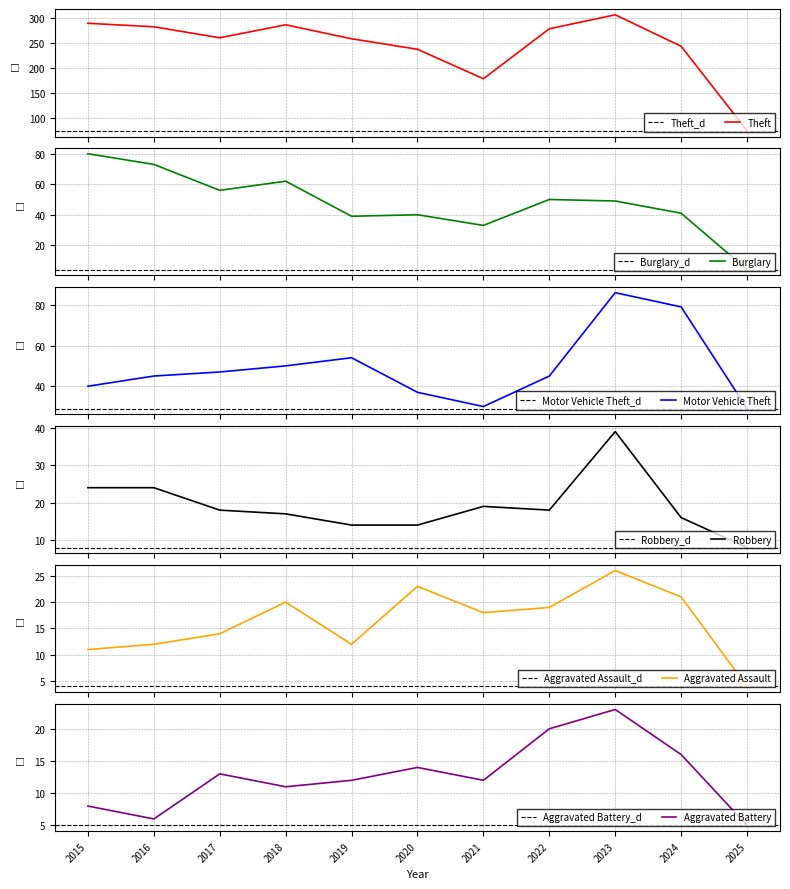

Where is the first local minimum for Aggravated Battery?

2016